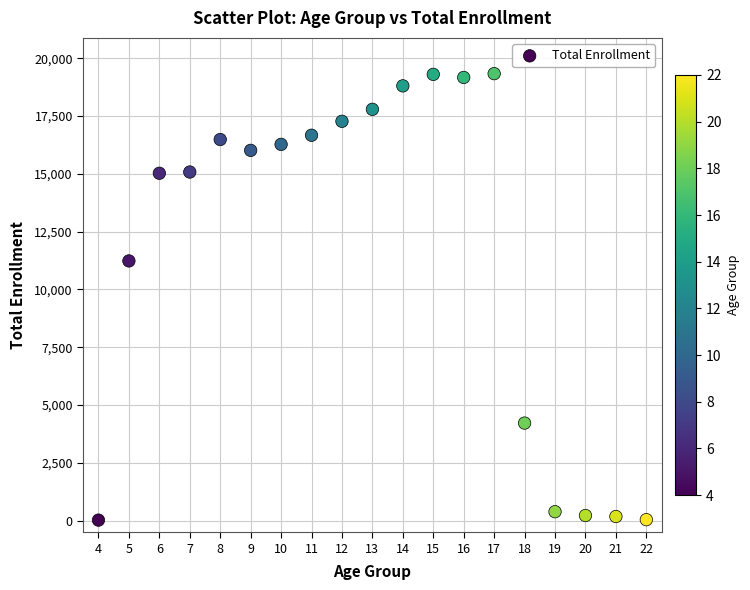

What Y value in the scatter plot is closest to 9679?

11234